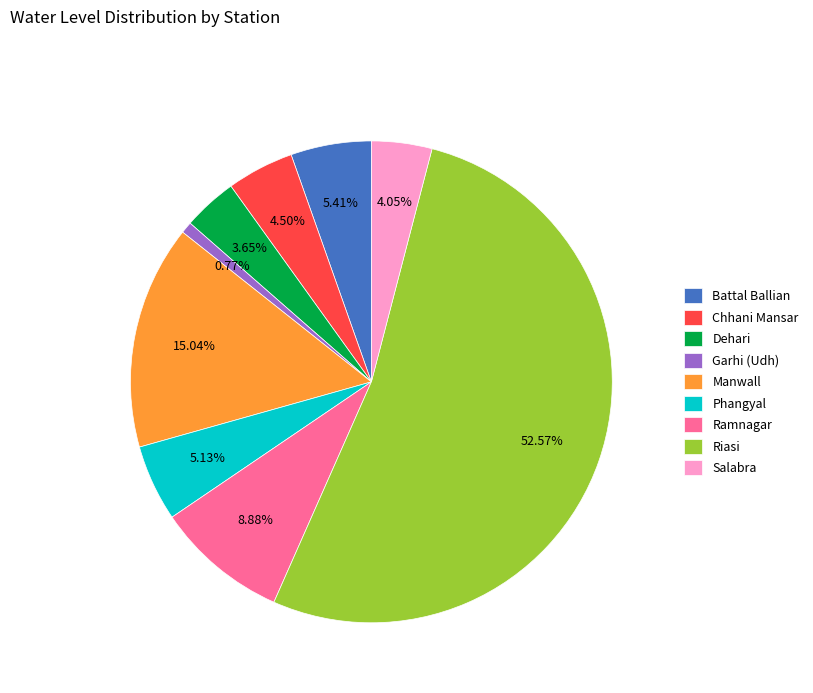

Which category has the smallest portion of the pie?

Garhi (Udh)